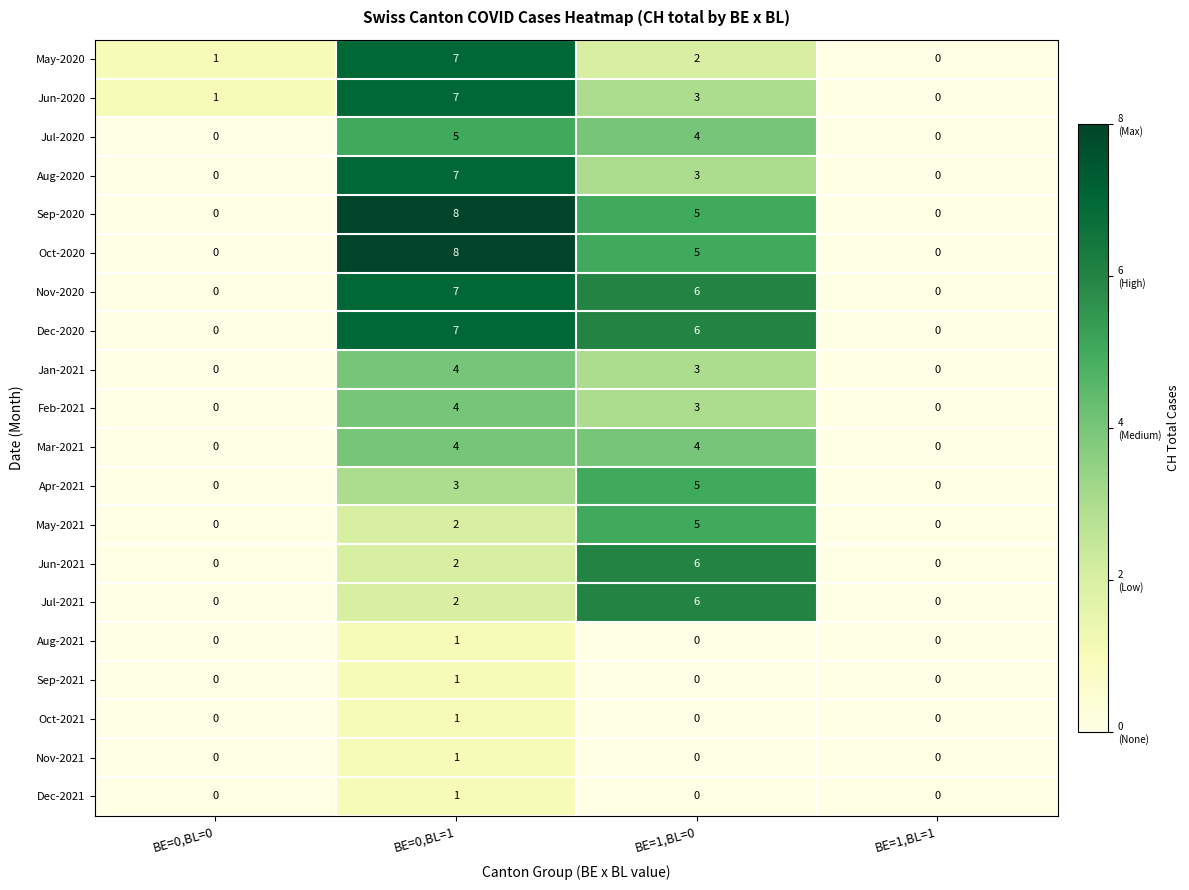

What is the spread (max minus min) of values at BE=1,BL=0?

6